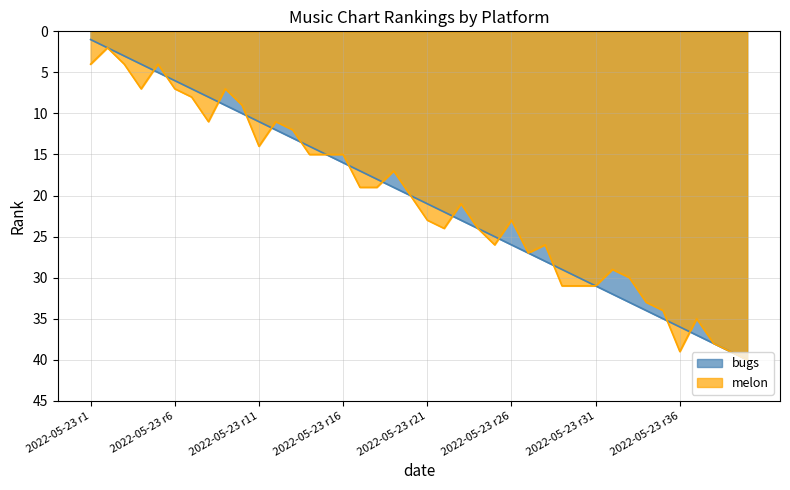

What is the average value of the bugs series?

20